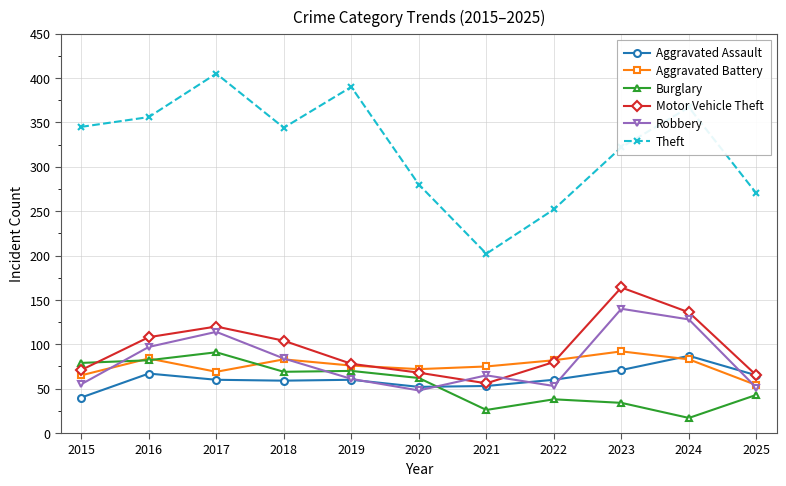

What is the spread (max minus min) of values at 2020?

232